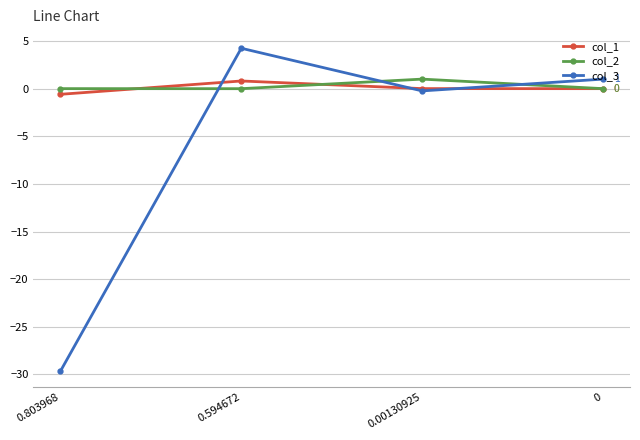

How many interior local peaks does the col_3 series have?

1